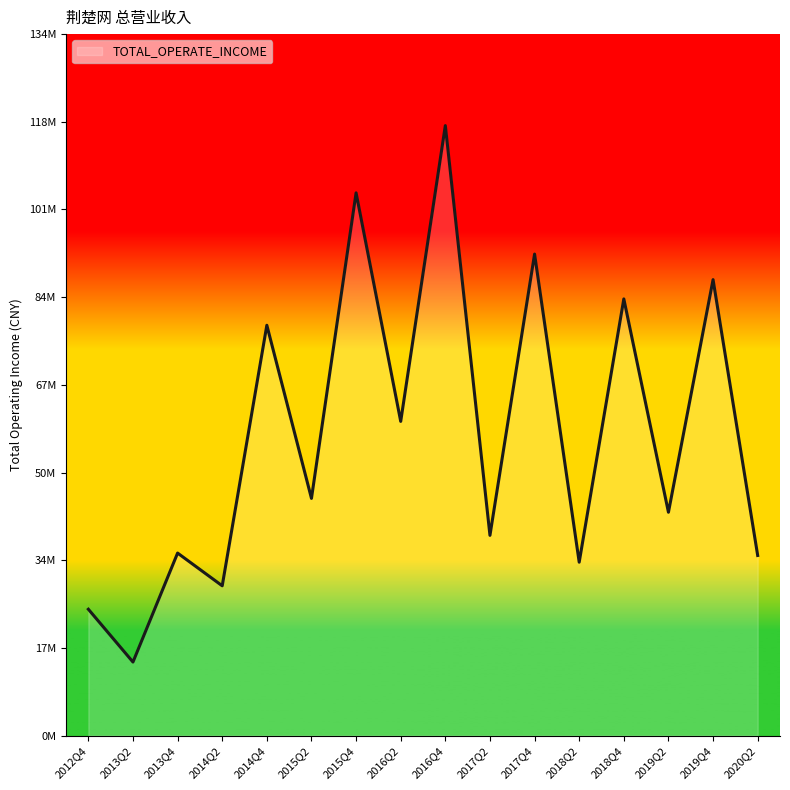

What position from the right is 2017Q4?

6